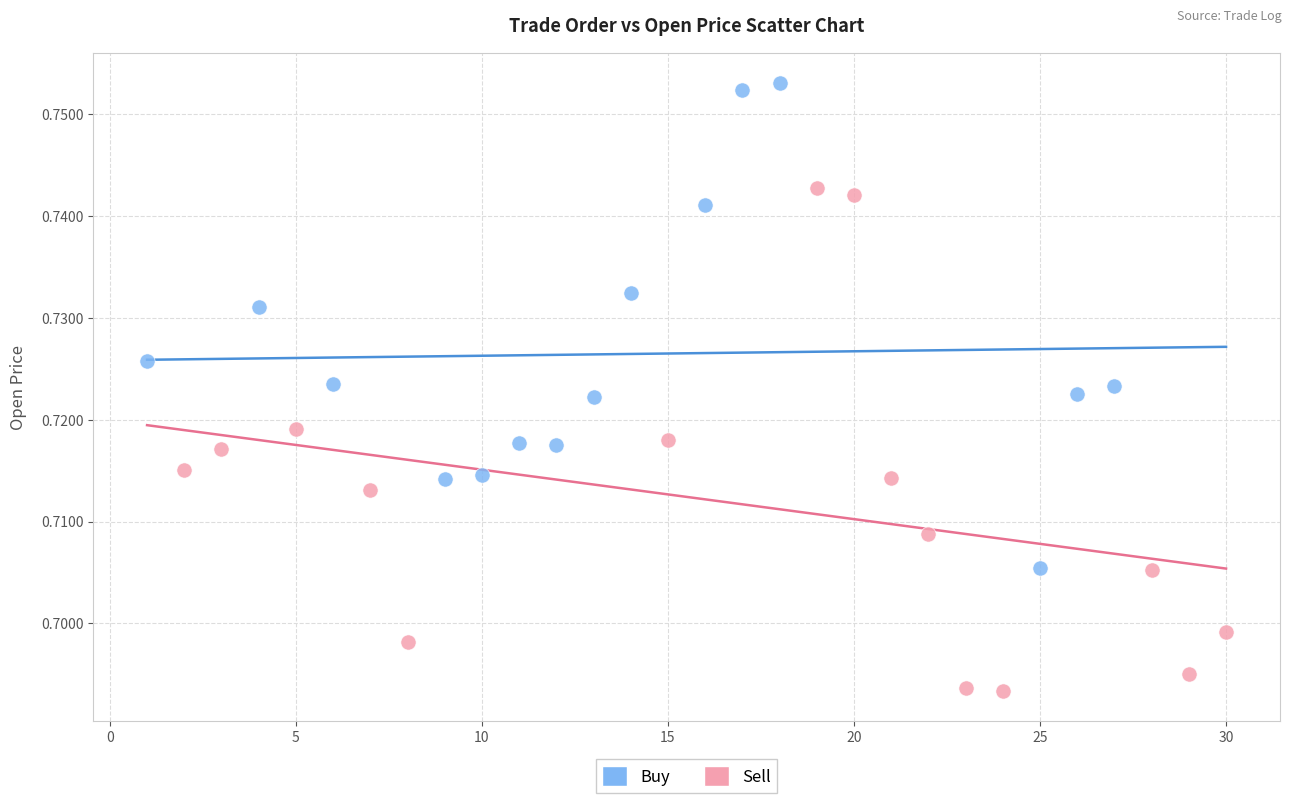

Which series contains the highest Y value?

Buy